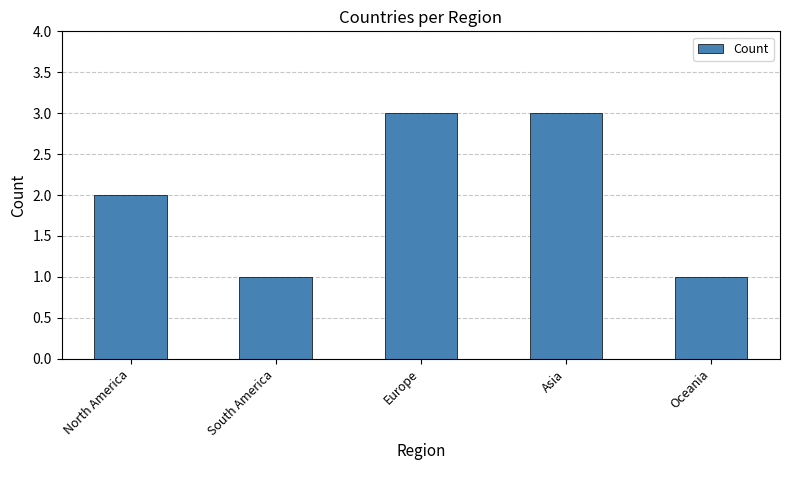

Reading right to left, what are all the values shown in this chart?

Oceania=1	Asia=3	Europe=3	South America=1	North America=2